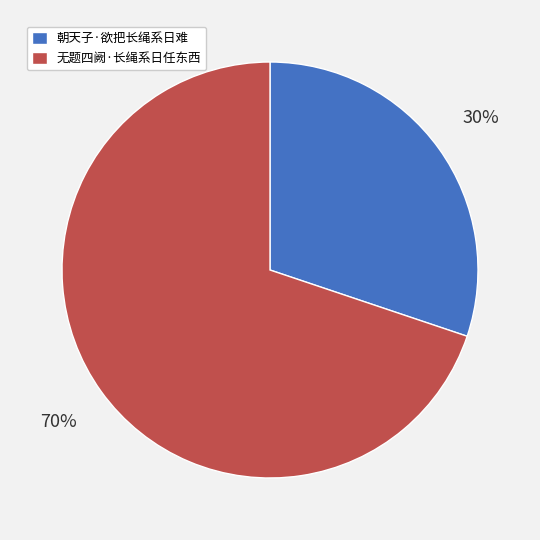

To the nearest percent, what portion does 无题四阙·长绳系日任东西 represent?

70%